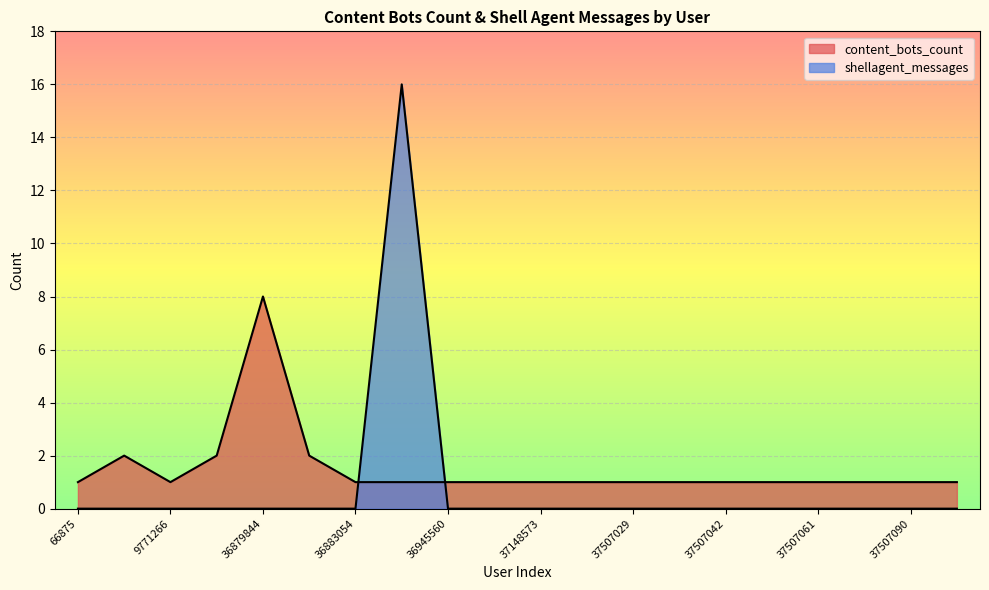

List the labels in order of shellagent_messages value, smallest first.

66875, 330325, 9771266, 36878910, 36879844, 36880251, 36883054, 36945560, 36946192, 37148573, 37507022, 37507029, 37507041, 37507042, 37507048, 37507061, 37507084, 37507090, 37507092, 36939839